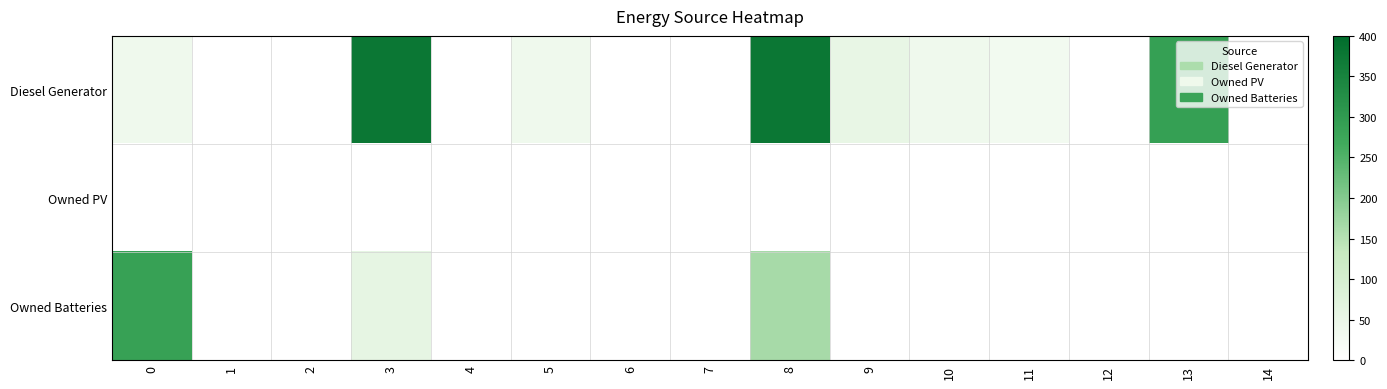

Count the number of data series in this chart.

3